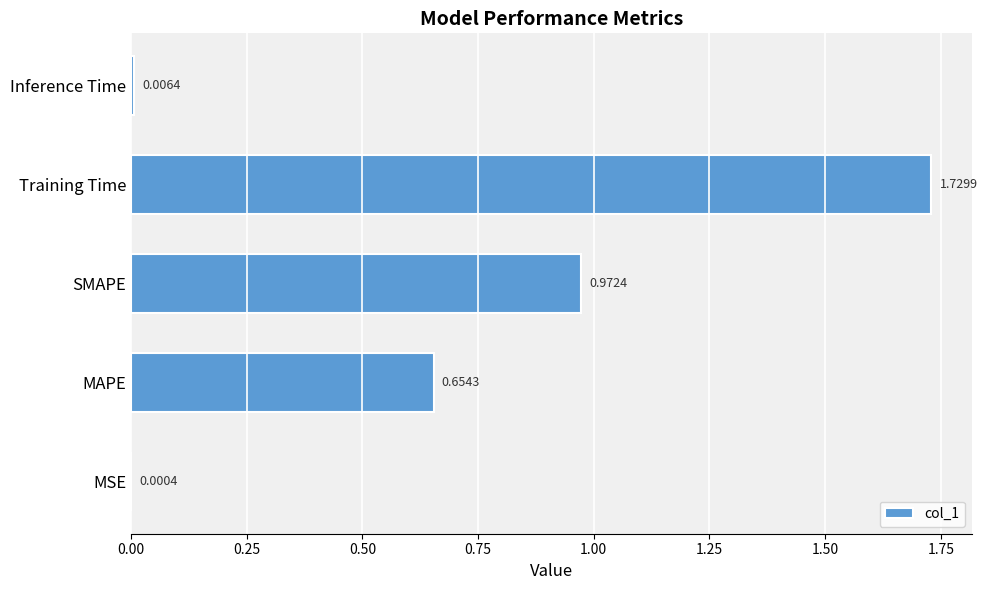

What is the sum of all values?

3.4